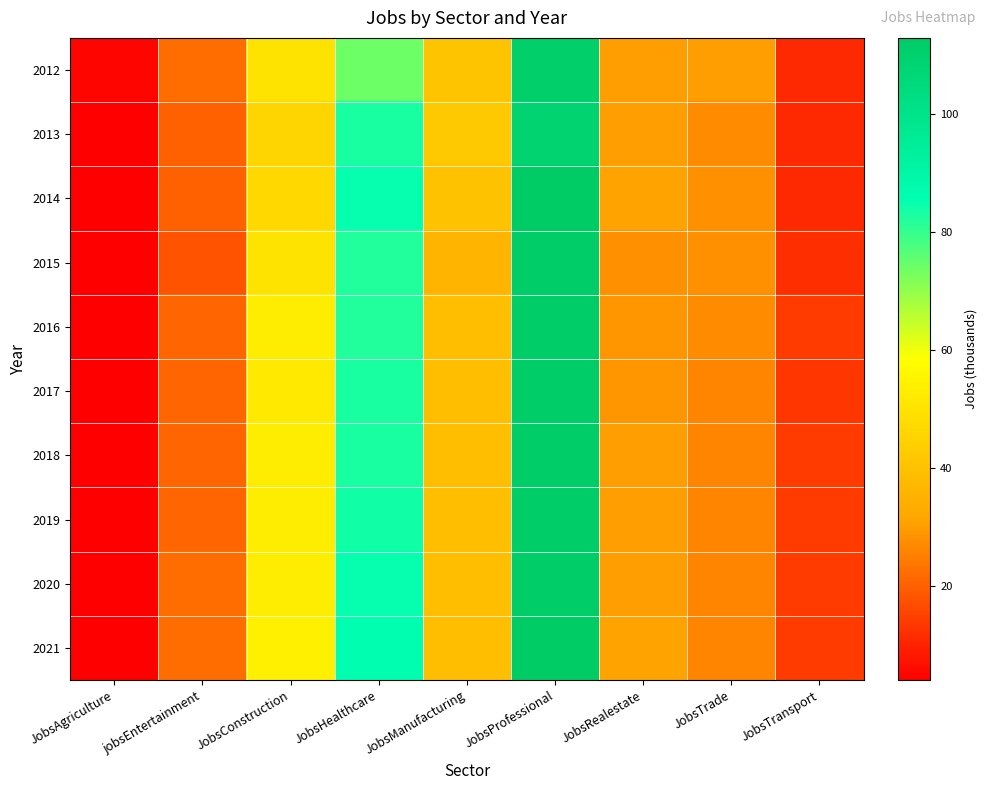

At which category is the sum across all series the highest?

JobsProfessional